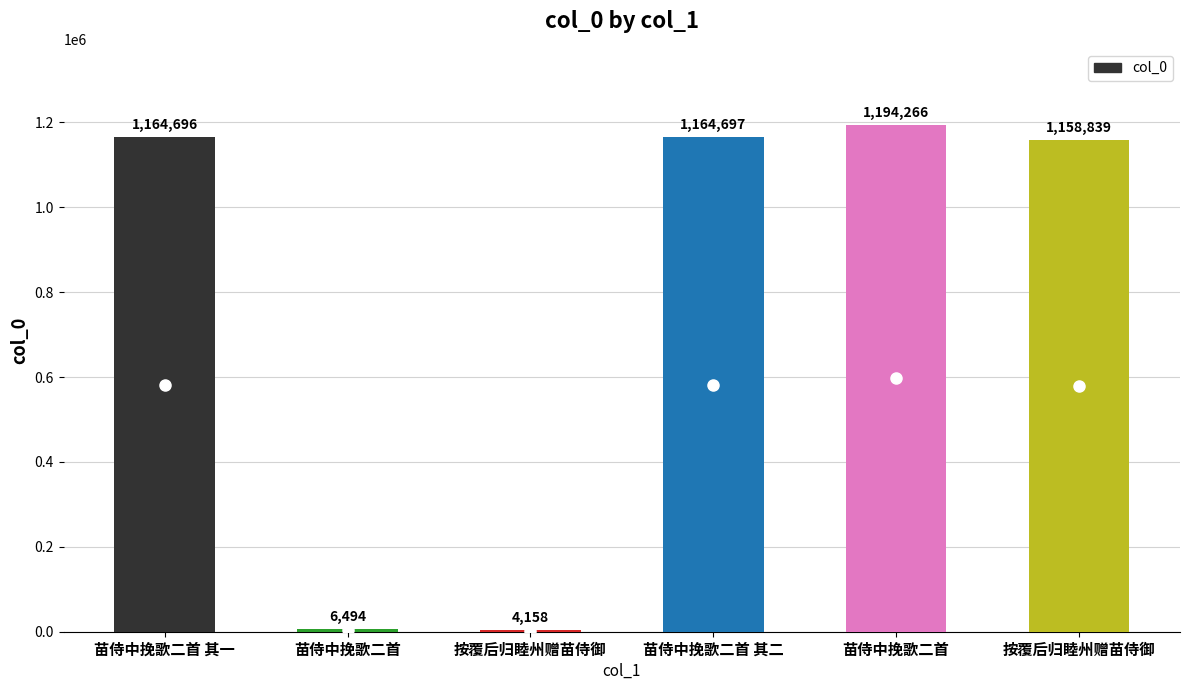

Count the number of categories in the chart.

6